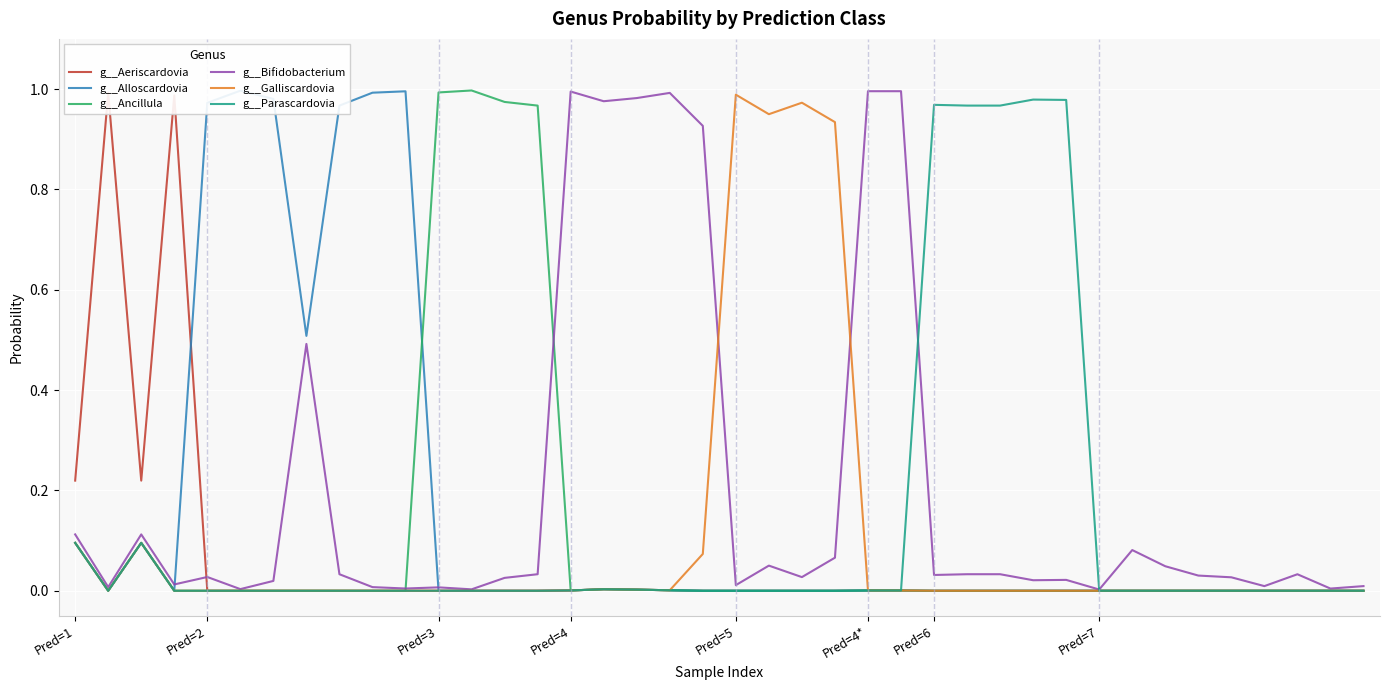

The value of g__Bifidobacterium at Pred=4* is 1.0. True or false?

True